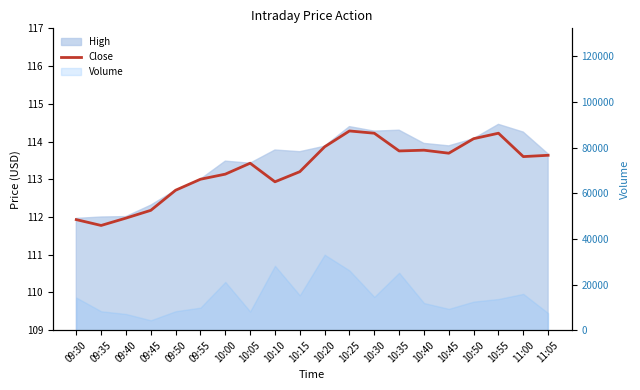

Read the value at 10:55.

114.2